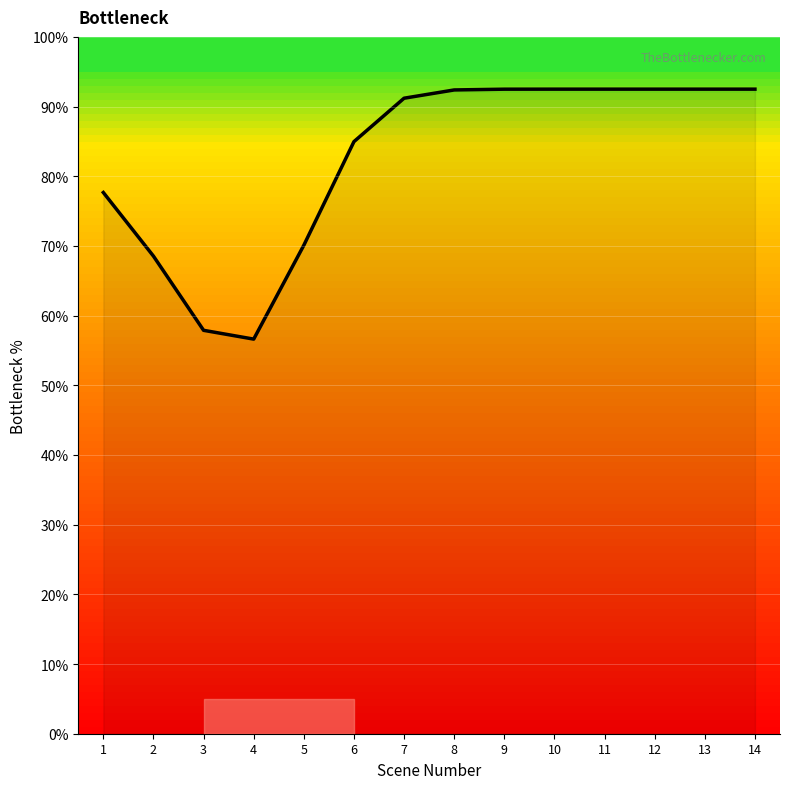

At which label is the value closest to 74?

1